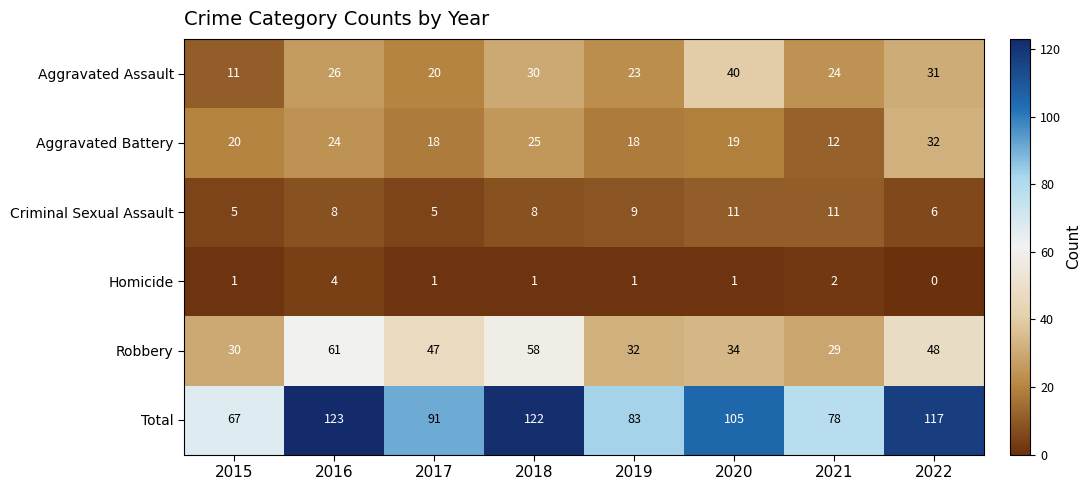

What is the approximate value of Criminal Sexual Assault at 2018?

8